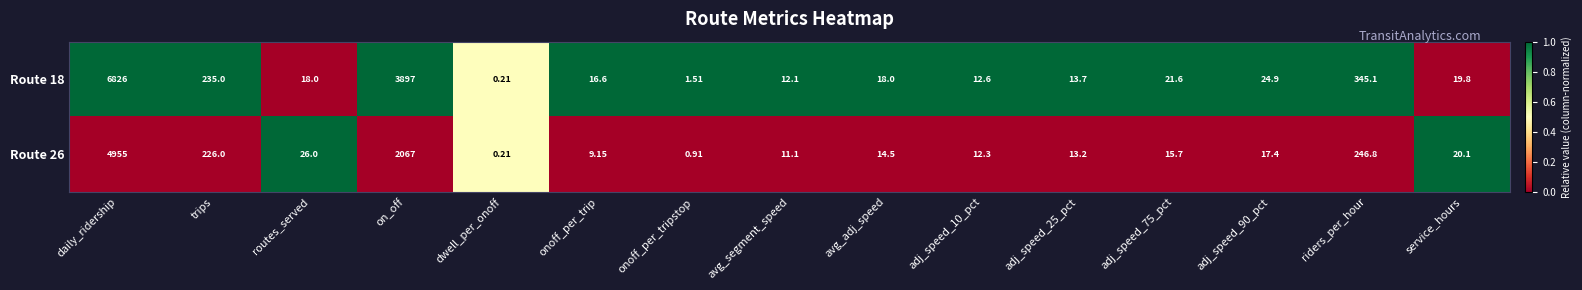

Rank the series by their average value, from lowest to highest.

Route 26, Route 18